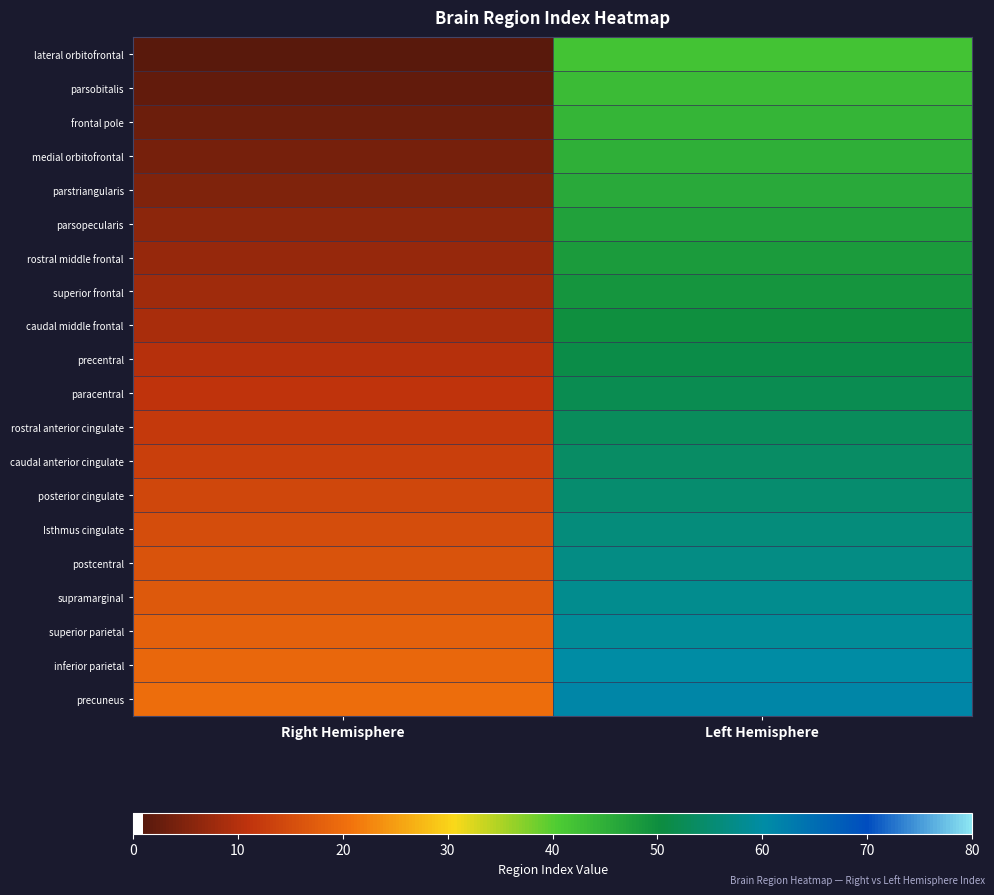

Rank the series at Left Hemisphere from highest to lowest value.

precuneus, inferior parietal, superior parietal, supramarginal, postcentral, Isthmus cingulate, posterior cingulate, caudal anterior cingulate, rostral anterior cingulate, paracentral, precentral, caudal middle frontal, superior frontal, rostral middle frontal, parsopecularis, parstriangularis, medial orbitofrontal, frontal pole, parsobitalis, lateral orbitofrontal